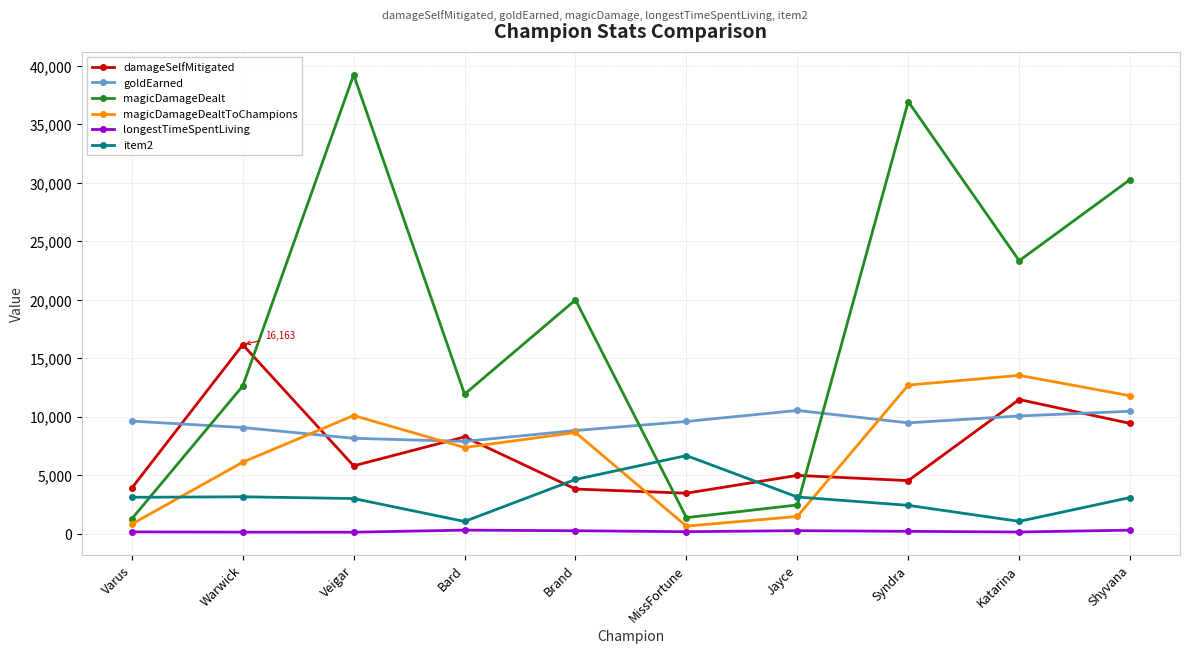

What is the minimum value shown in the chart?

125